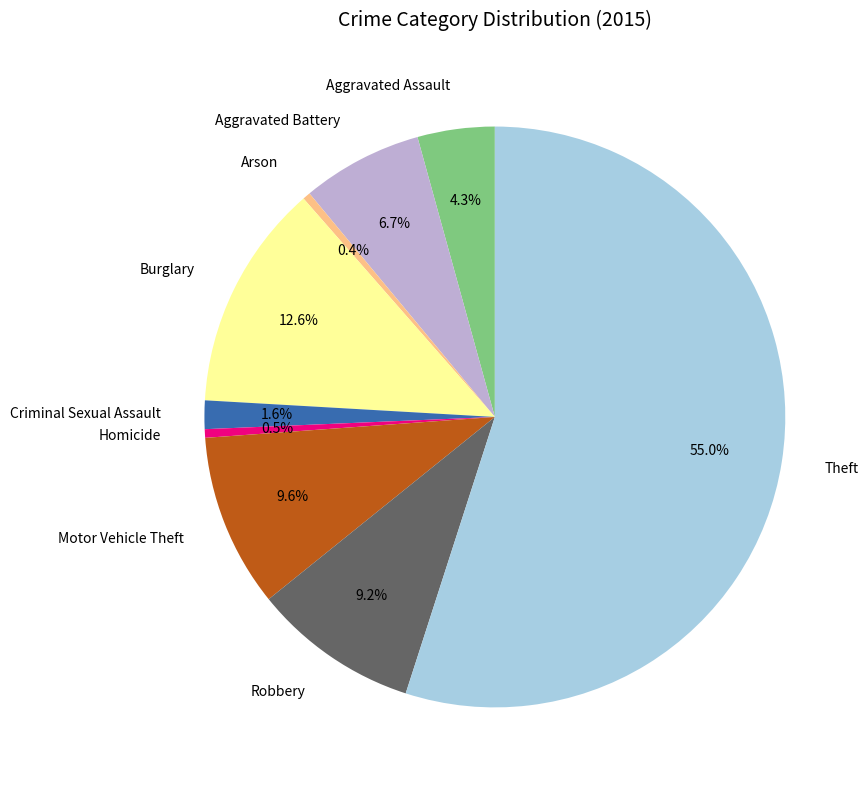

Does Theft account for over 50% of the chart?

Yes